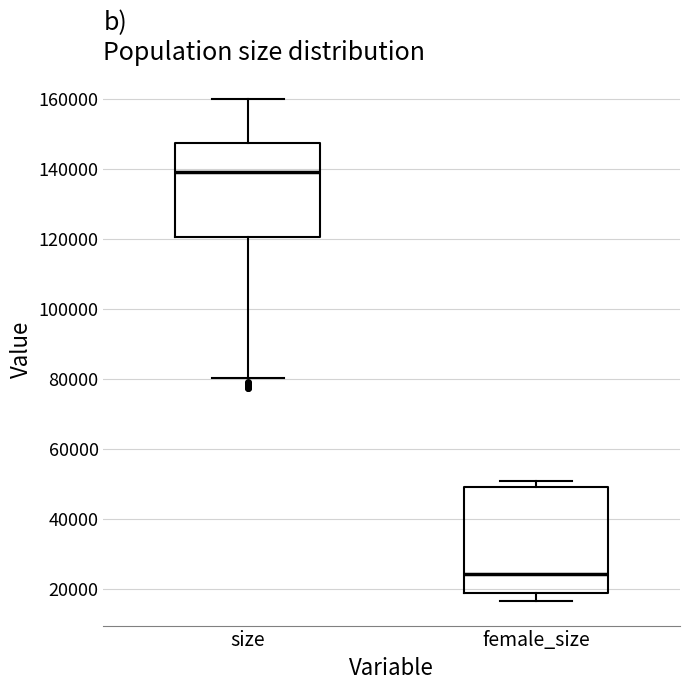

Reading left to right, read every box against the y-axis: the position of its median line, the range the box covers, and the ends of its whiskers. The values are not printed on the chart, so give them approximately, as read against the axis.

size: median 140000, box 120000 to 148000, whiskers 80000 to 160000
female_size: median 24000, box 18000 to 50000, whiskers 16000 to 50000 (just above the box's upper edge)